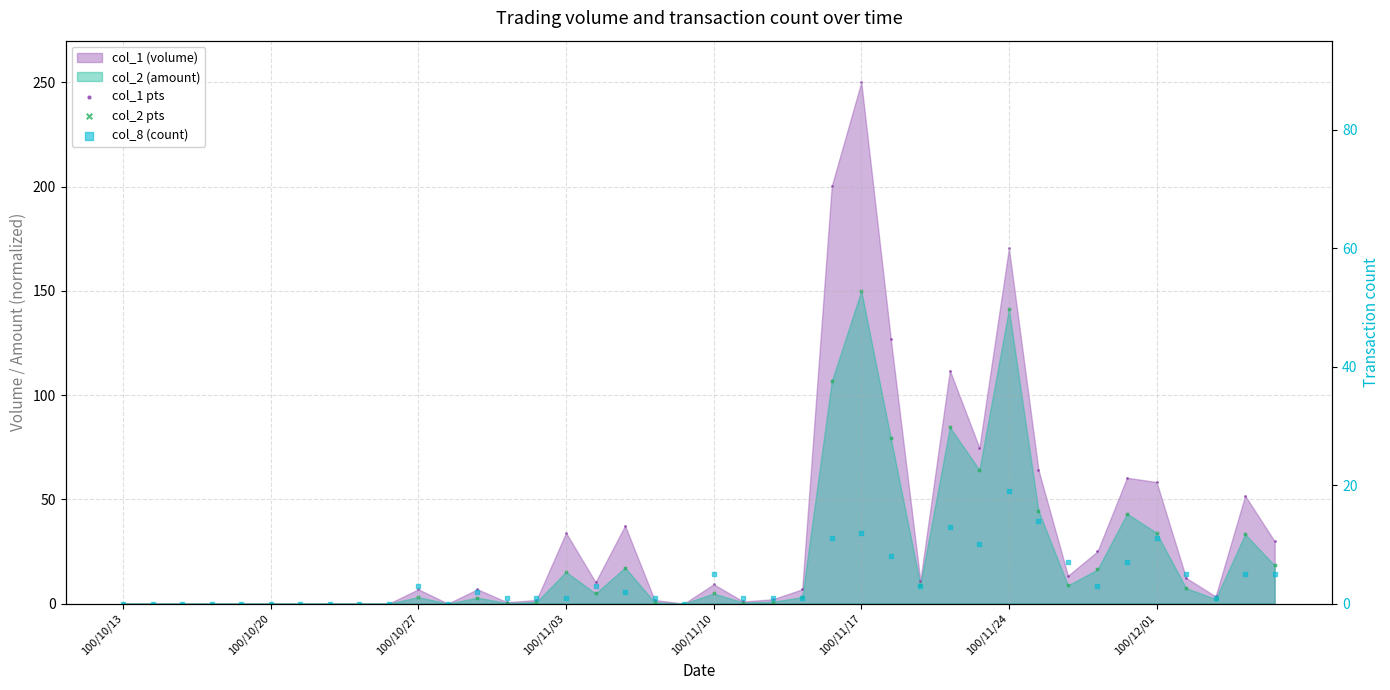

Which series reaches the maximum Y coordinate?

col_1 pts